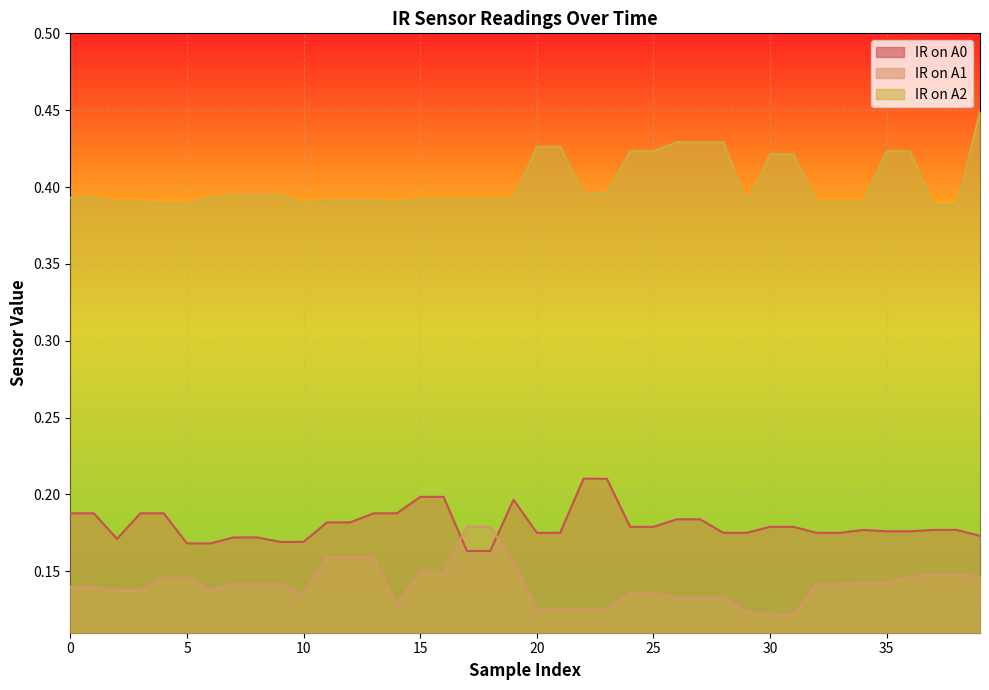

Which category has the highest value in the IR on A1 series?

18